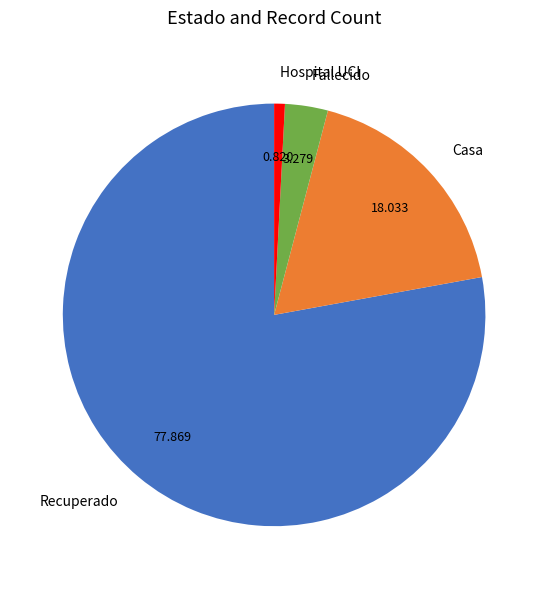

Which category has the smallest portion of the pie?

Hospital UCI